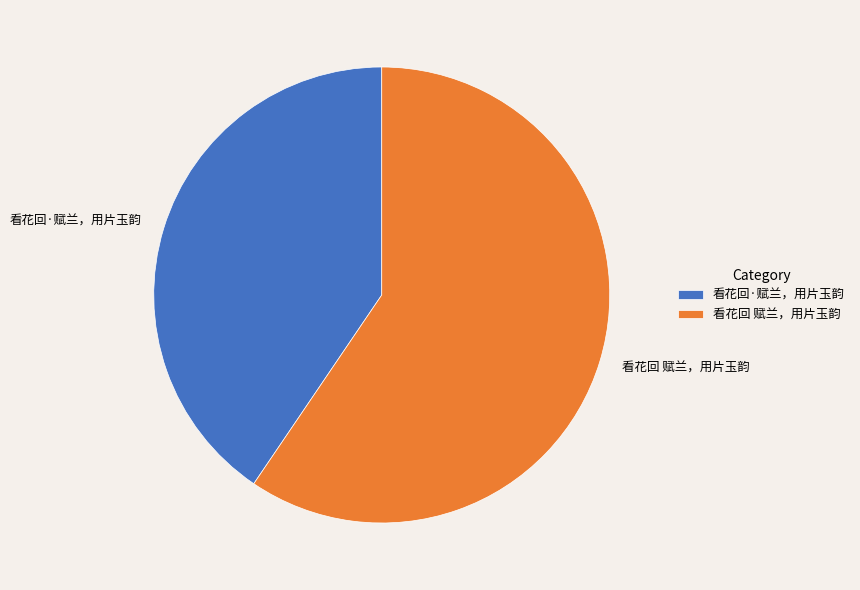

Combined, do 看花回·赋兰，用片玉韵 and 看花回 赋兰，用片玉韵 account for over 50%?

Yes